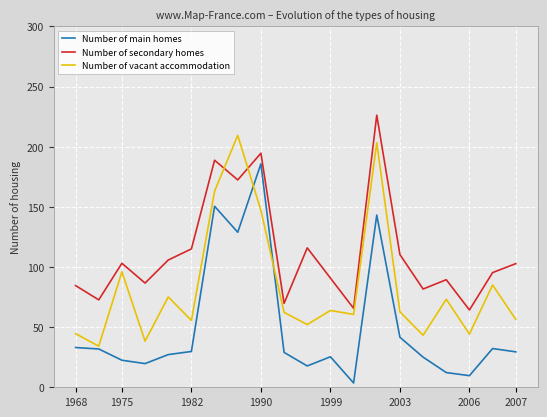

What is the maximum value for Number of main homes?

185.8